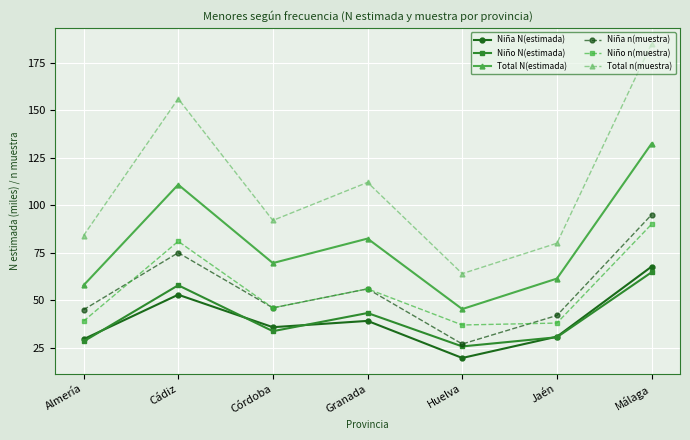

What is the minimum value for Total n(muestra)?

64.0